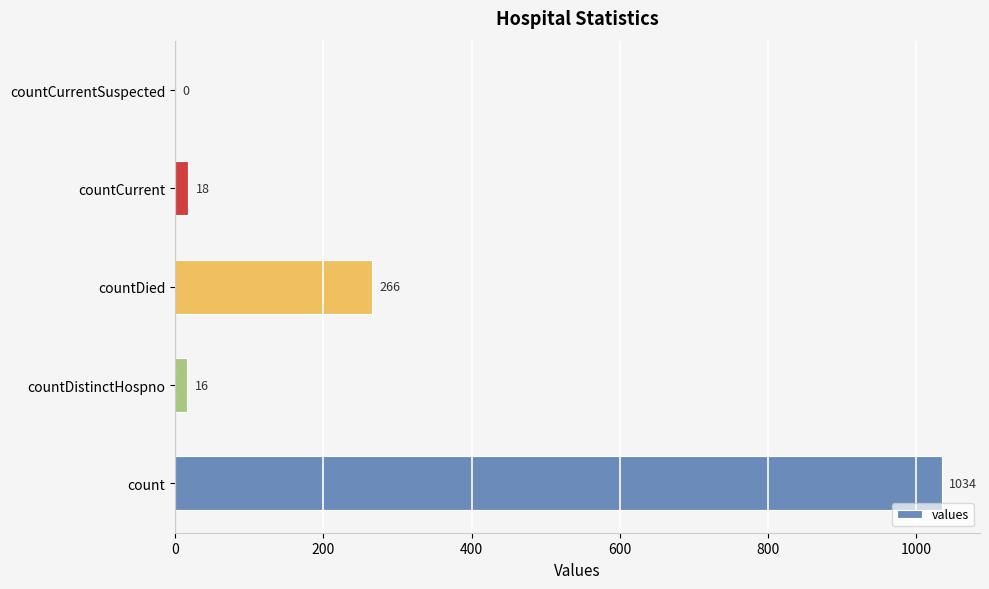

Where is the data nearest to the value 517?

countDied